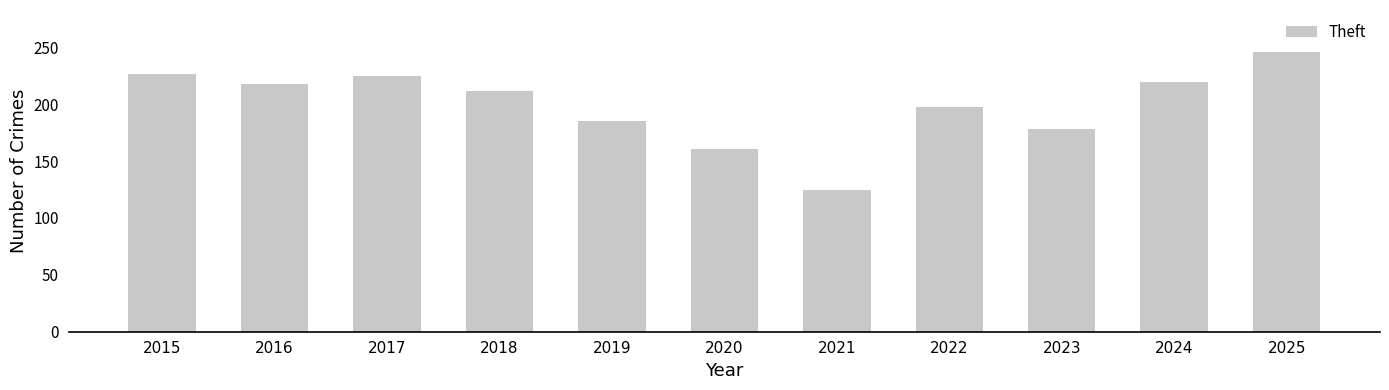

What is the greatest value displayed?

246